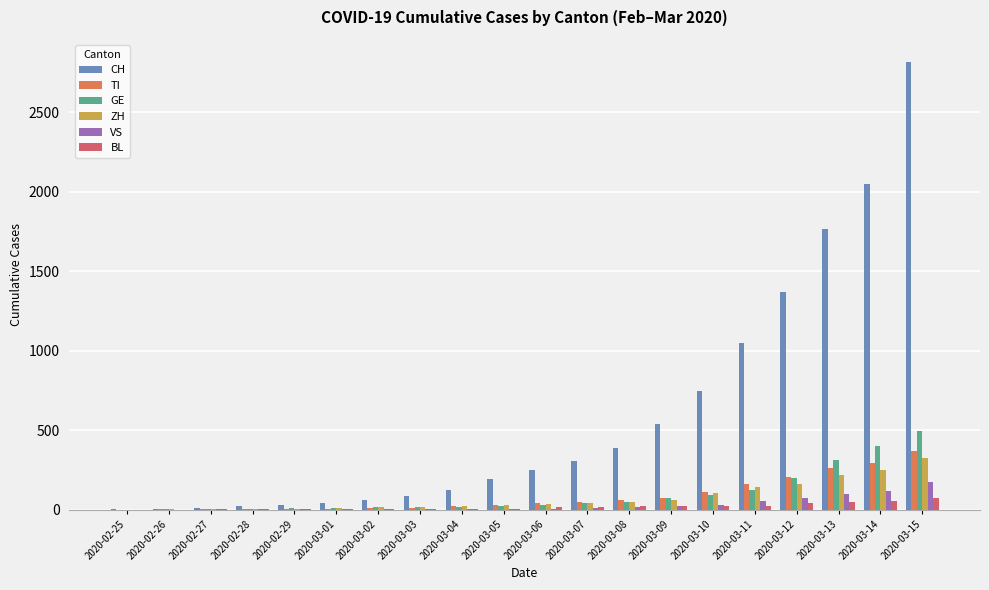

Between 2020-02-27 and 2020-03-06, which series saw the biggest shift?

CH